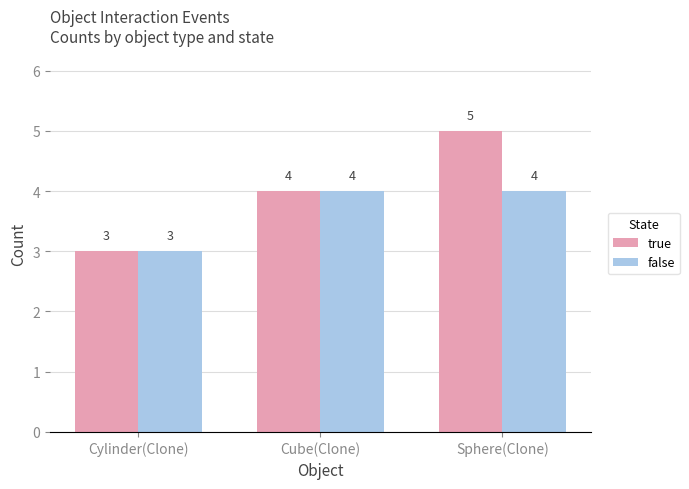

Reading right to left, transcribe all the data shown in this chart.

true: Sphere(Clone)=5	Cube(Clone)=4	Cylinder(Clone)=3
false: Sphere(Clone)=4	Cube(Clone)=4	Cylinder(Clone)=3